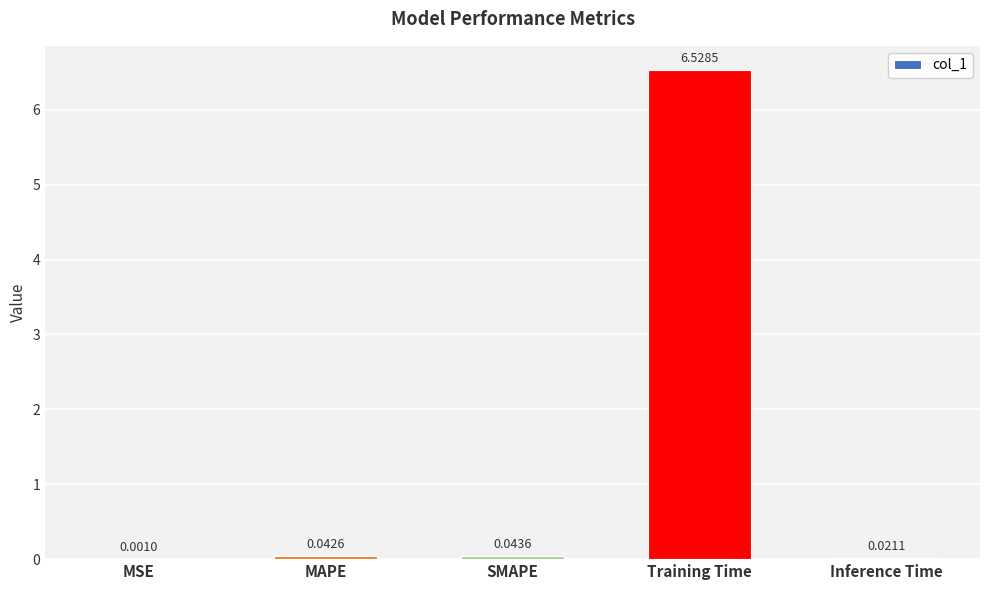

Which has a higher value, Training Time or SMAPE?

Training Time